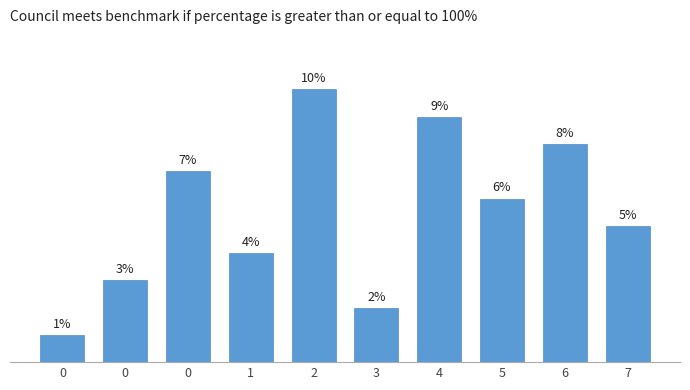

Are the bars horizontal?

No